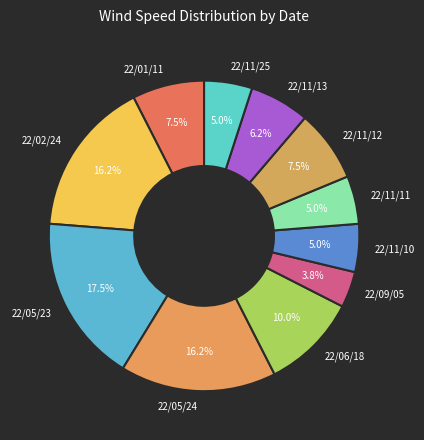

Which category has the biggest portion of the pie?

22/05/23